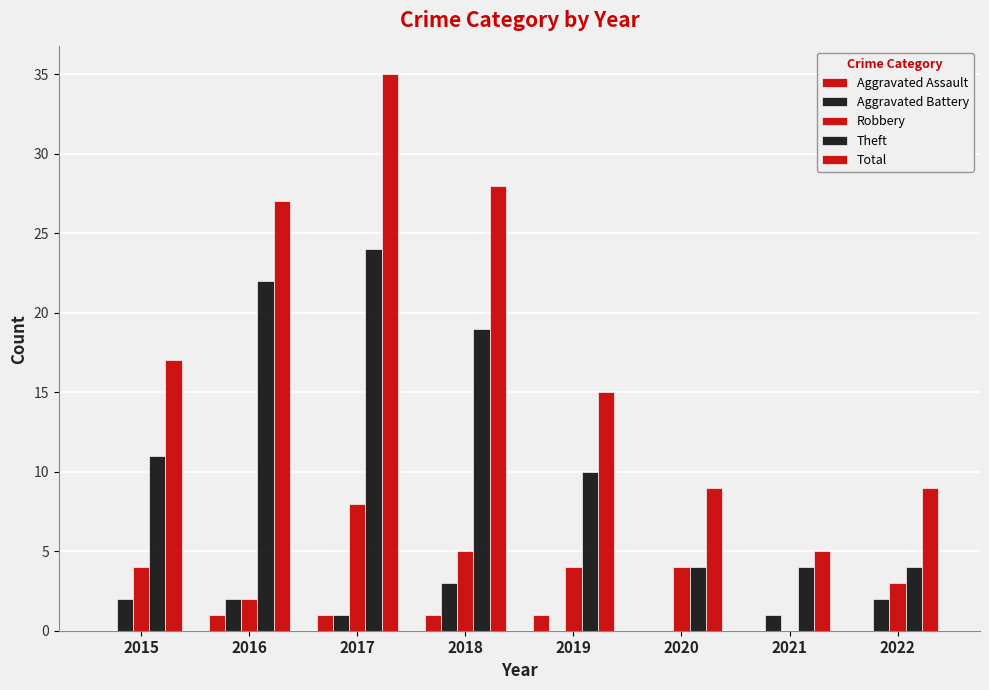

Which category has the highest value in the Total series?

2017